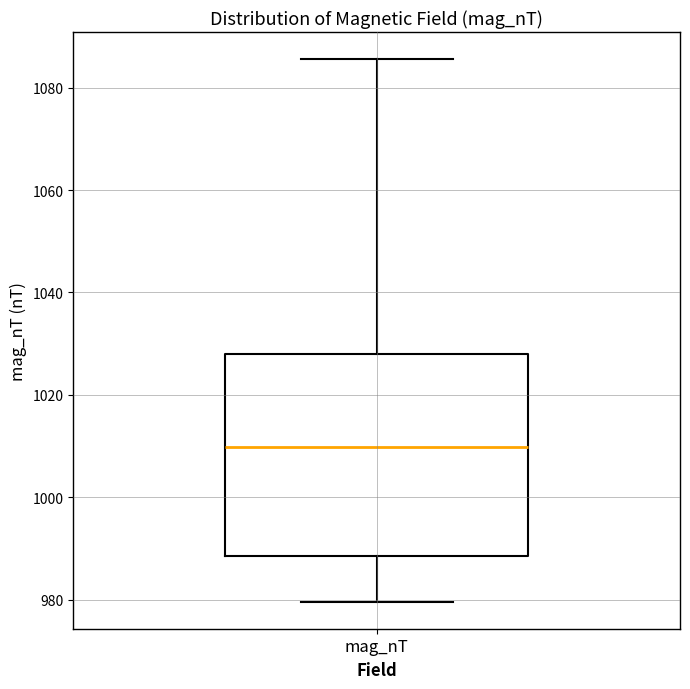

Read this box plot against the y-axis: the position of the median line, the range covered by the box, and the ends of both whiskers. The values are not printed on the chart, so give them approximately, as read against the axis.

median 1010, box 988 to 1028, whiskers 980 to 1086